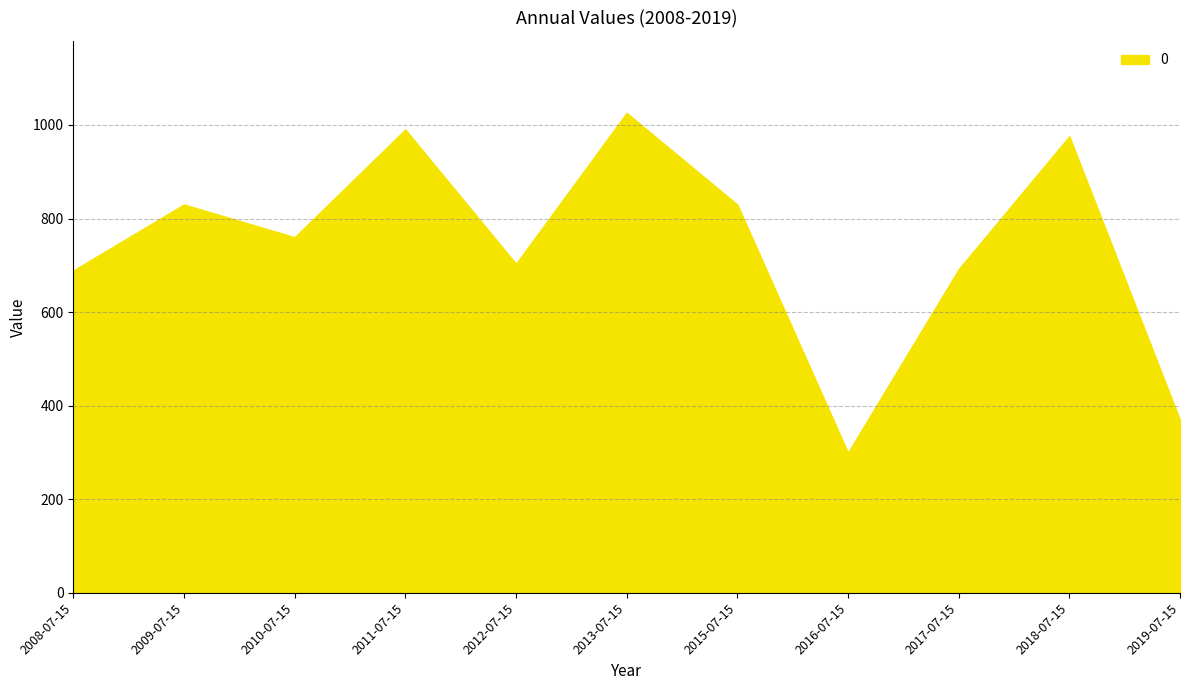

At which category does the data reach its first local peak?

2009-07-15